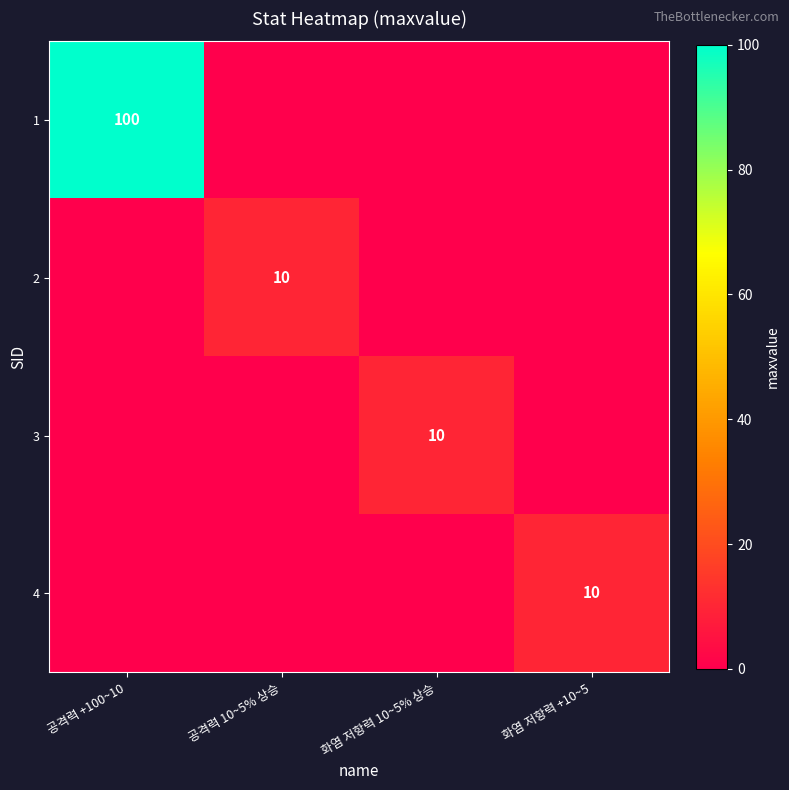

Is it true that 2 equals 10 at 공격력 10~5% 상승?

True